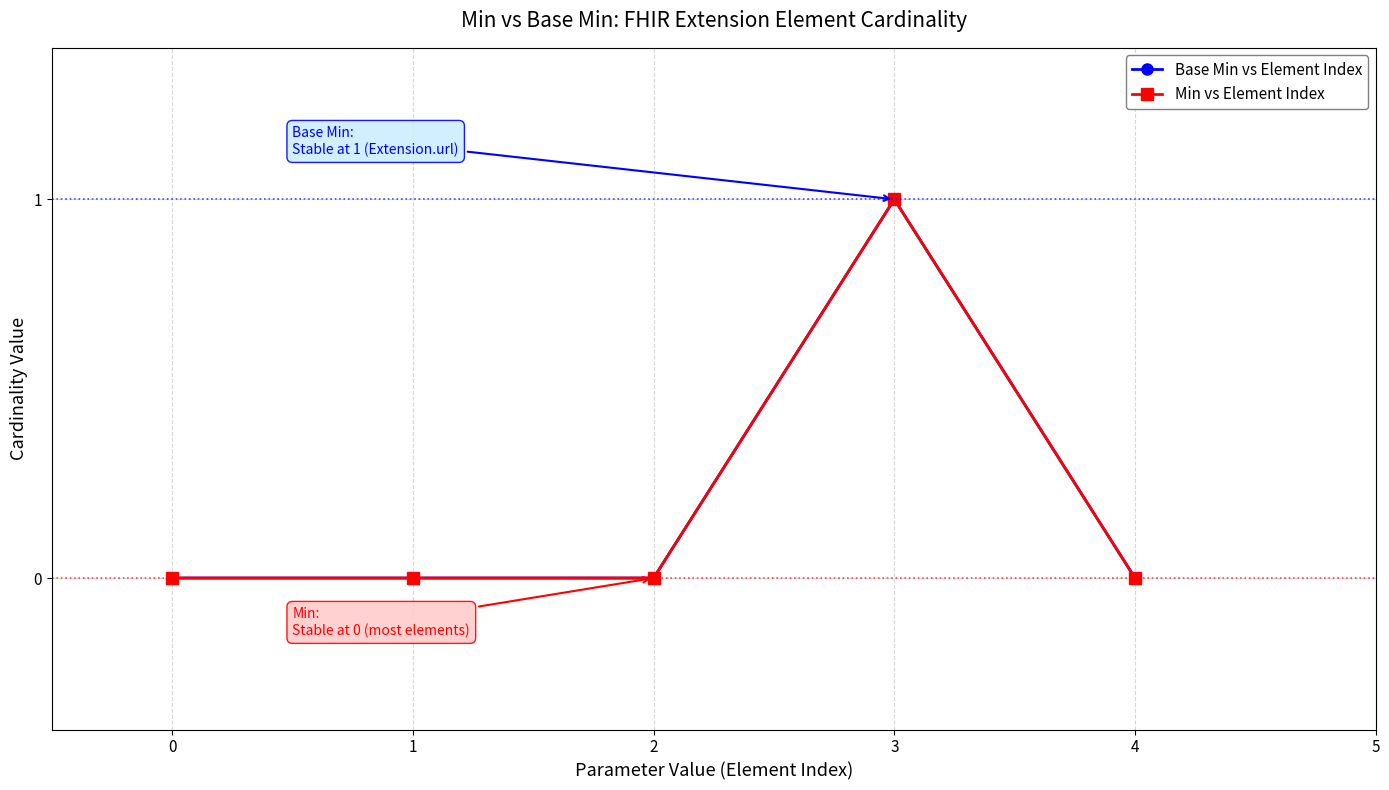

At 0, list the series in order from largest to smallest.

Base Min vs Element Index, Min vs Element Index